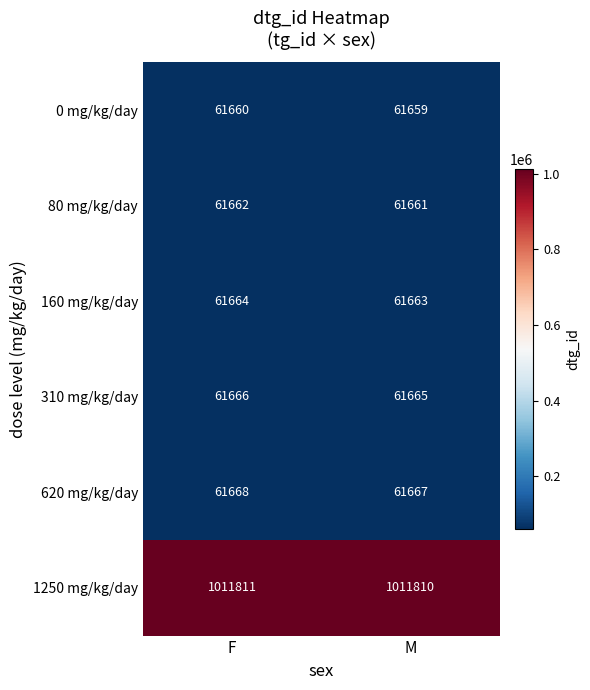

What is the spread (max minus min) of values at M?

950151